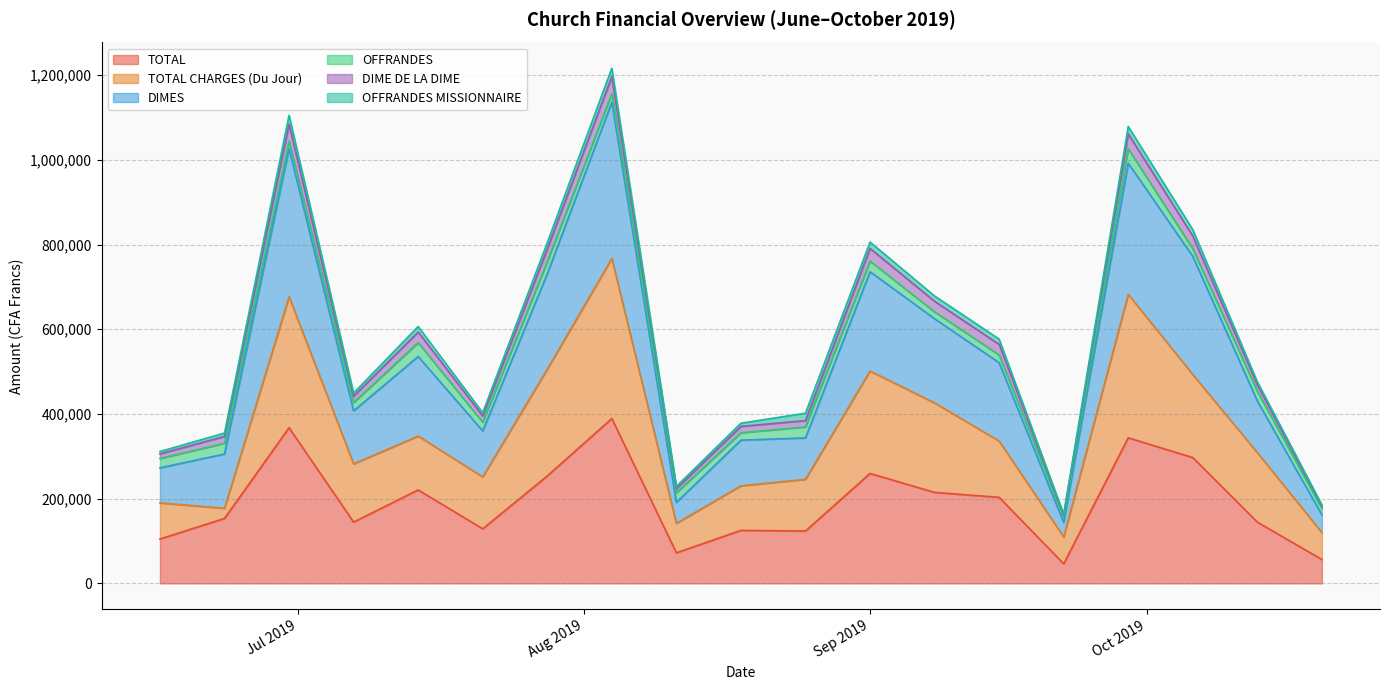

True or false: DIME DE LA DIME and DIMES intersect in this chart.

False